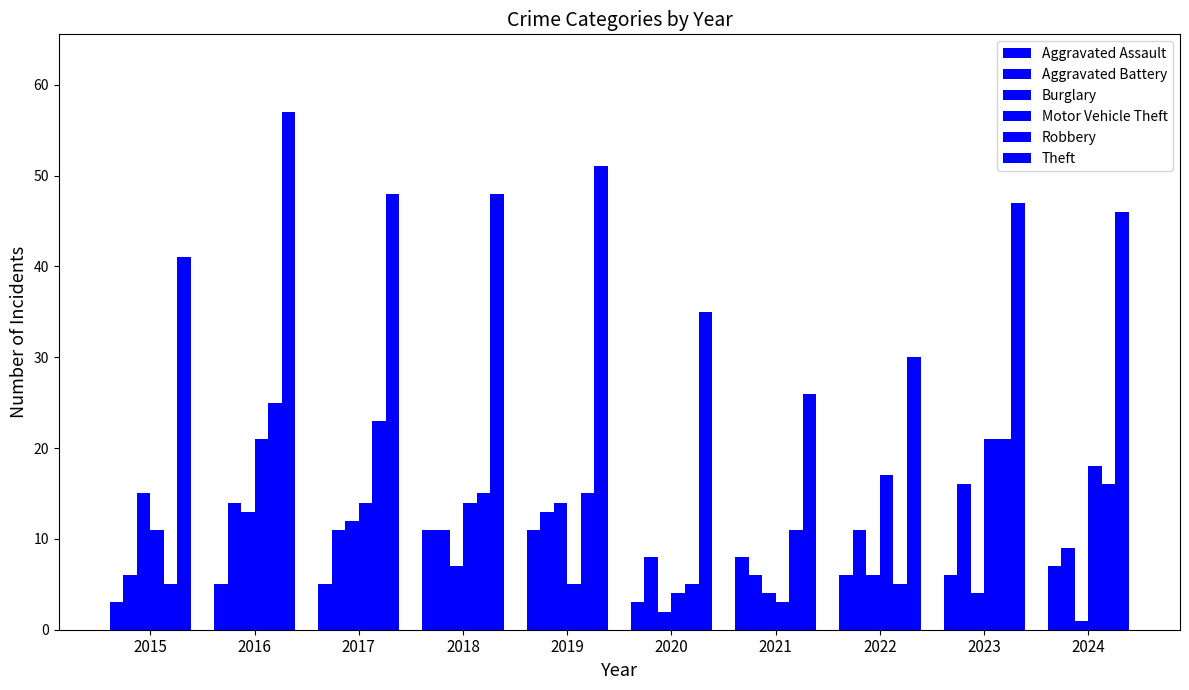

How many bars are there in each group?

6